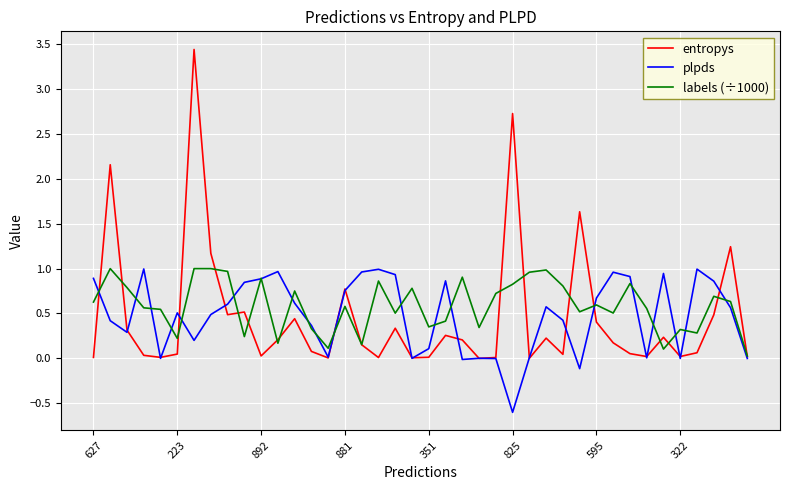

What is the maximum value shown in the chart?

3.4